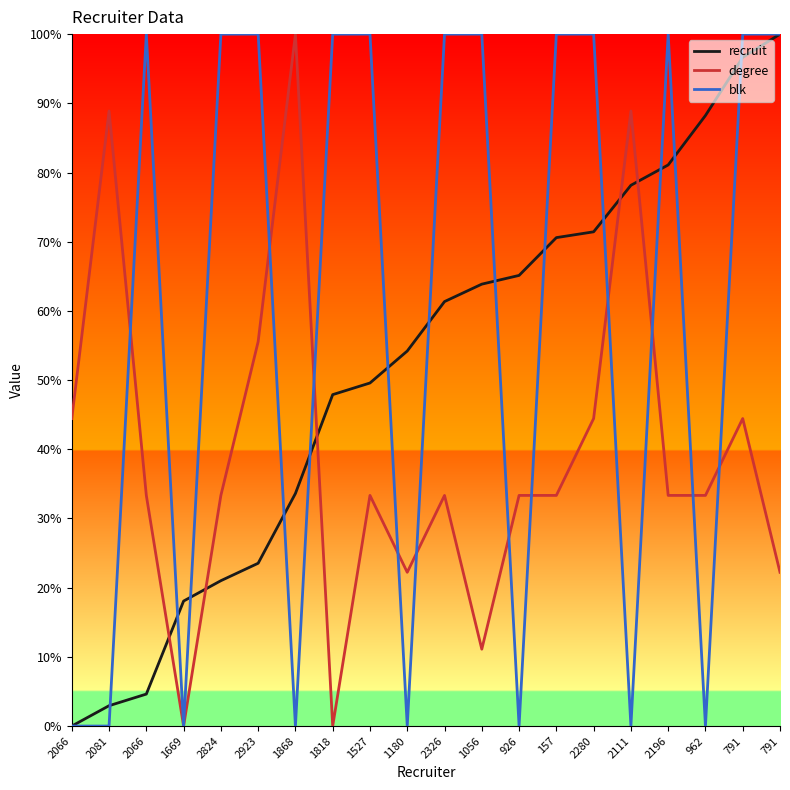

What is the difference between the maximum and minimum values in the recruit series?

100.0